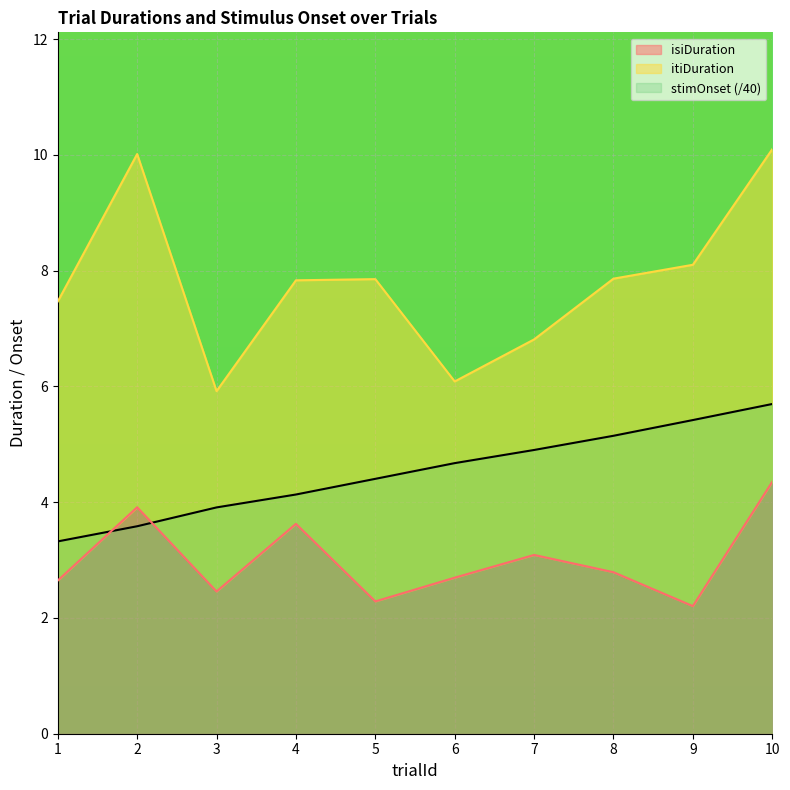

What is the difference between the maximum and minimum values in the isiDuration series?

2.1